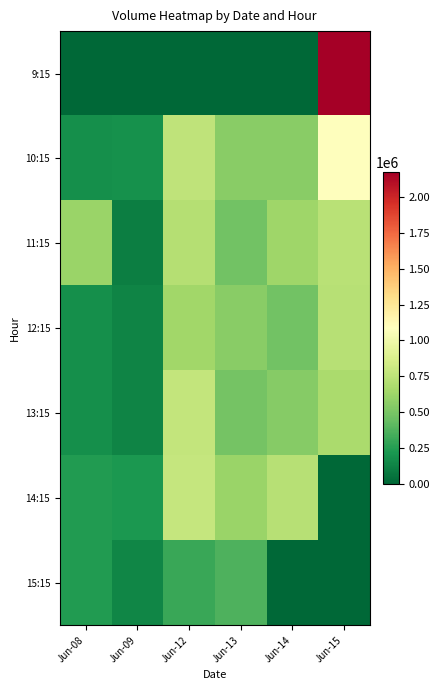

Reading right to left, what are all the values shown in this chart?

9:15: Jun-15=2170623	Jun-14=0	Jun-13=0	Jun-12=0	Jun-09=0	Jun-08=0
10:15: Jun-15=1077300	Jun-14=554658	Jun-13=554275	Jun-12=763065	Jun-09=187502	Jun-08=179716
11:15: Jun-15=735356	Jun-14=630118	Jun-13=483185	Jun-12=712973	Jun-09=109768	Jun-08=611430
12:15: Jun-15=721842	Jun-14=477371	Jun-13=551622	Jun-12=636221	Jun-09=129736	Jun-08=181445
13:15: Jun-15=670795	Jun-14=545701	Jun-13=488480	Jun-12=775164	Jun-09=134635	Jun-08=178800
14:15: Jun-15=0	Jun-14=722814	Jun-13=613959	Jun-12=781350	Jun-09=228072	Jun-08=242511
15:15: Jun-15=0	Jun-14=0	Jun-13=366062	Jun-12=311211	Jun-09=138166	Jun-08=245855